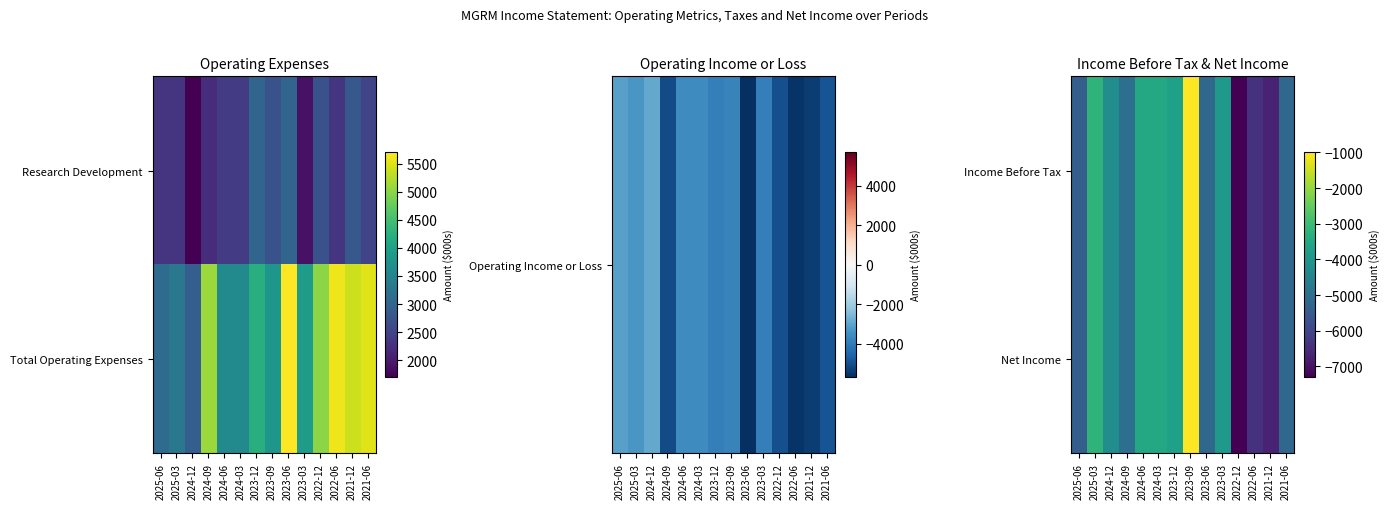

What is the average value of the Net Income series?

-4586